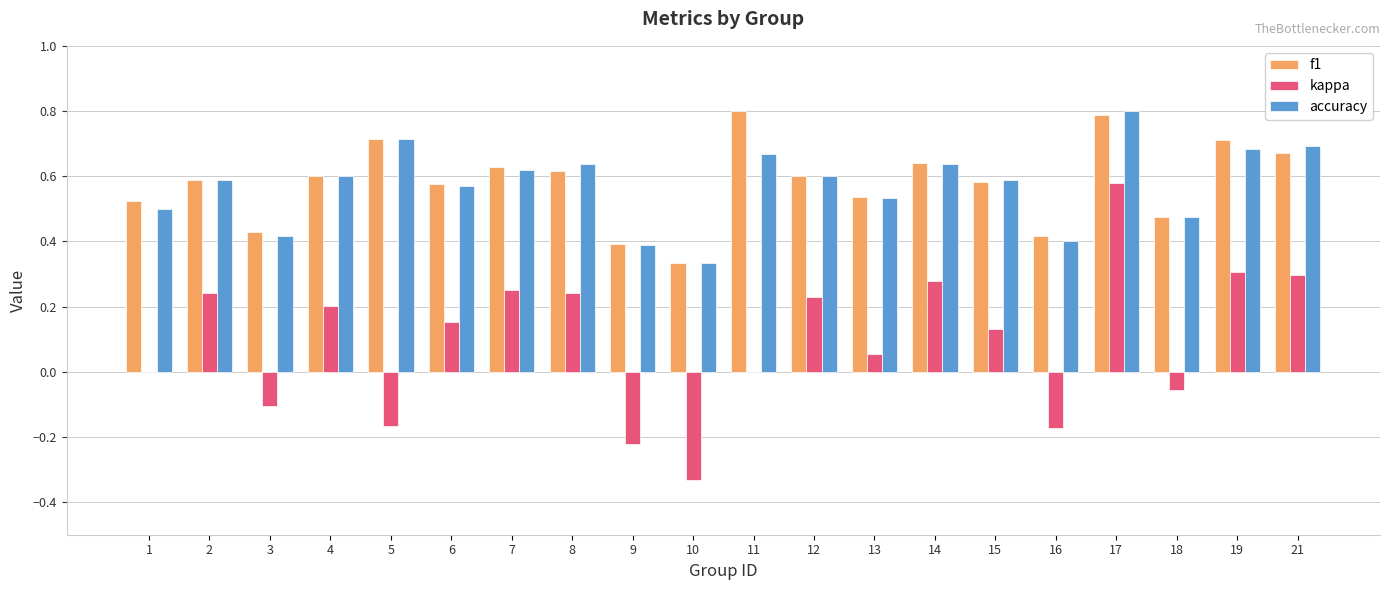

Is it true that kappa equals 0.4 at 8?

False